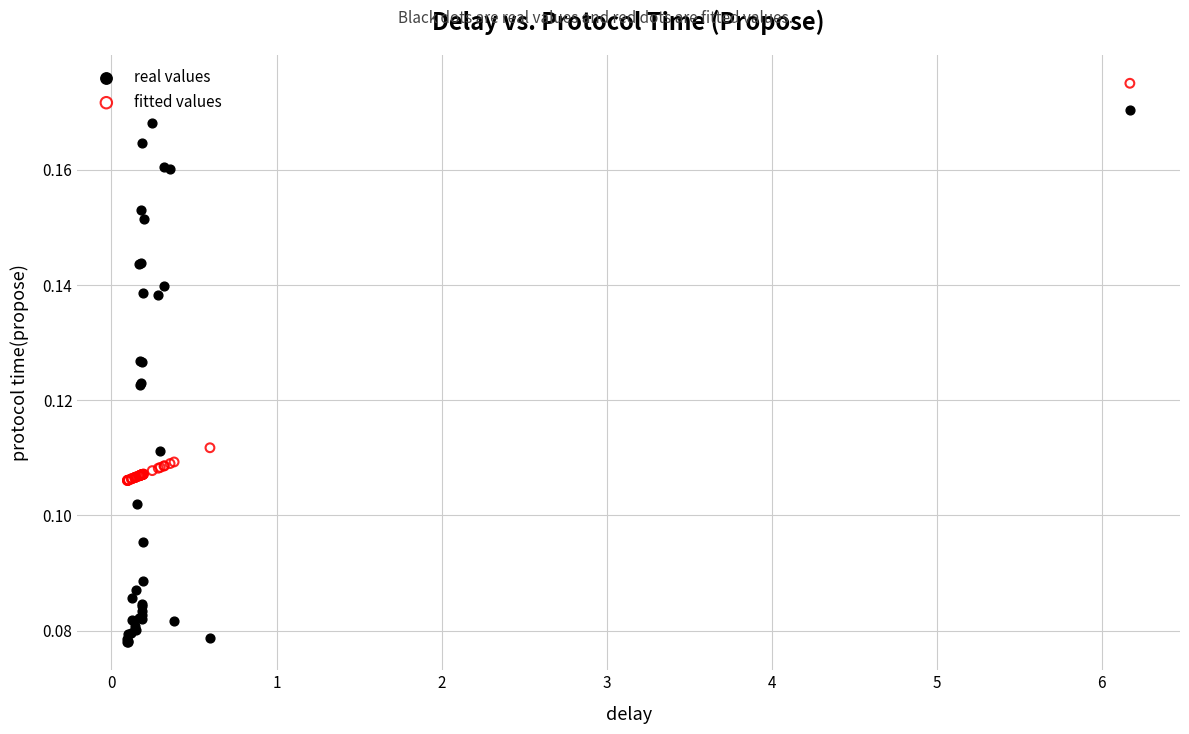

What are all the series names shown in the legend?

real values, fitted values